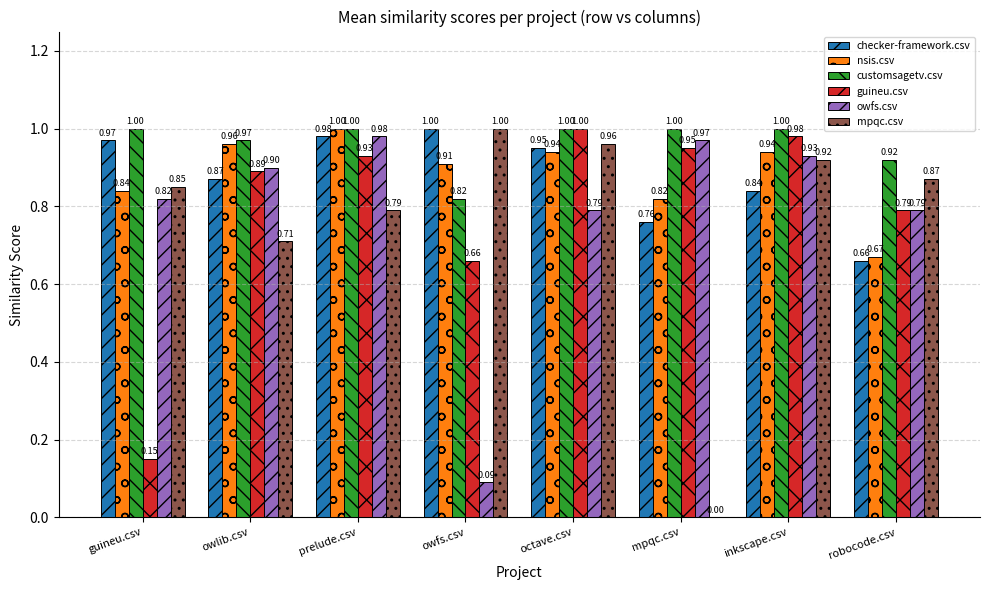

What is the sum of all mpqc.csv values?

6.1